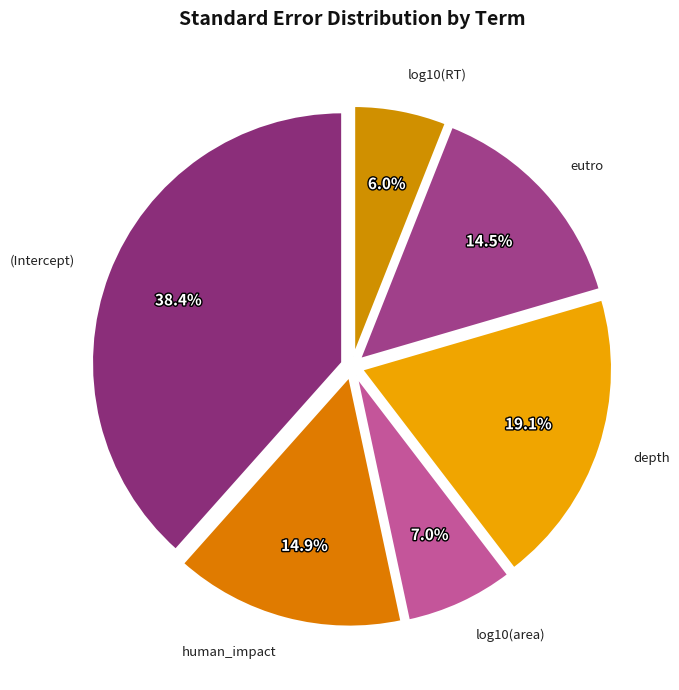

Which has a higher value, depth or log10(area)?

depth